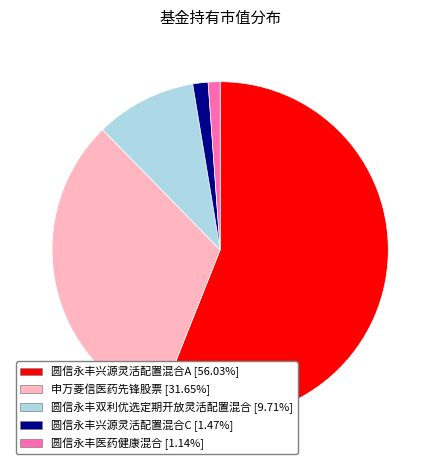

Combined, do 申万菱信医药先锋股票 and 圆信永丰医药健康混合 account for over 50%?

No